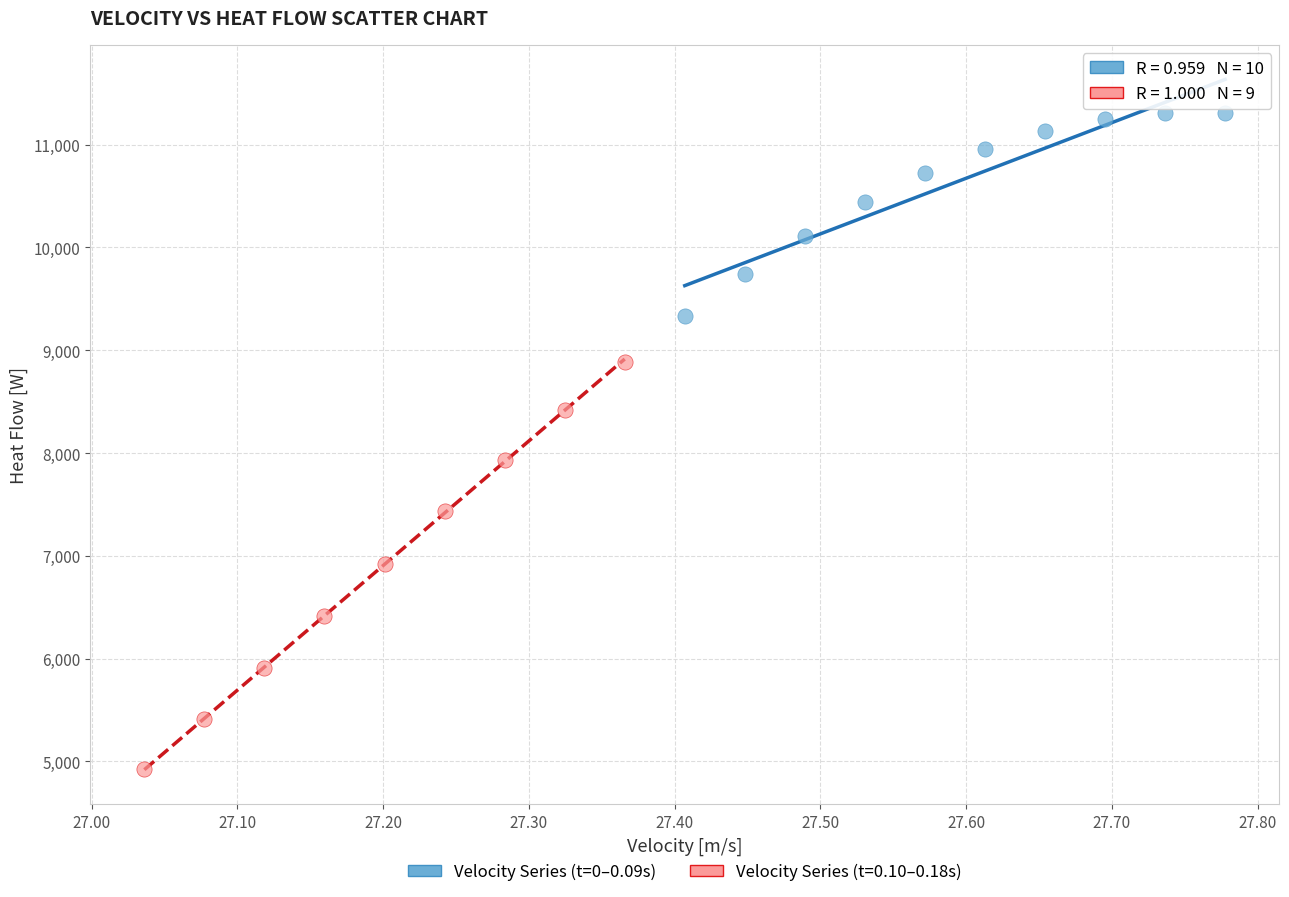

Which series contains the highest Y value?

Velocity Series (t=0–0.09s)